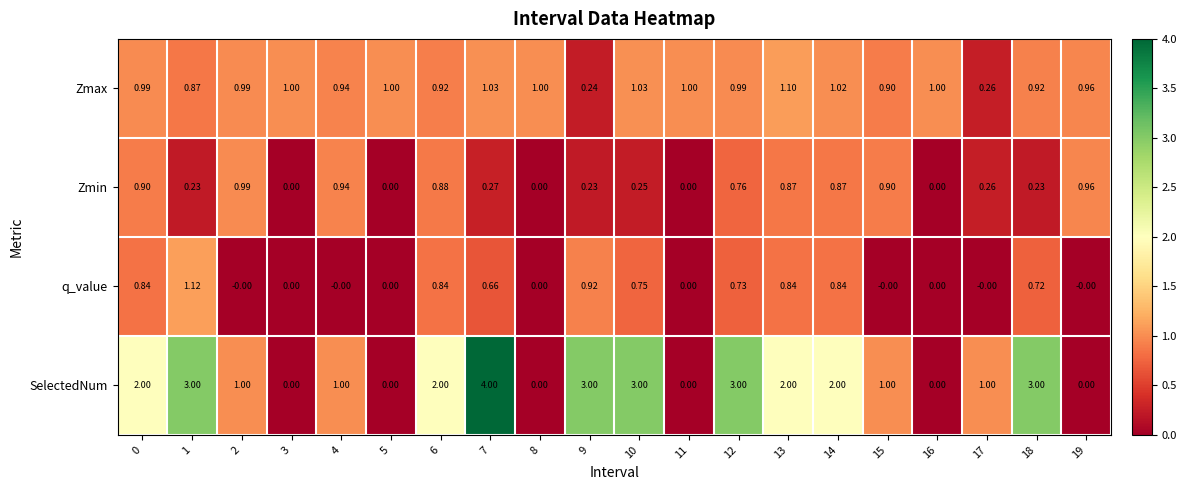

Between 5 and 7, which series saw the biggest shift?

SelectedNum